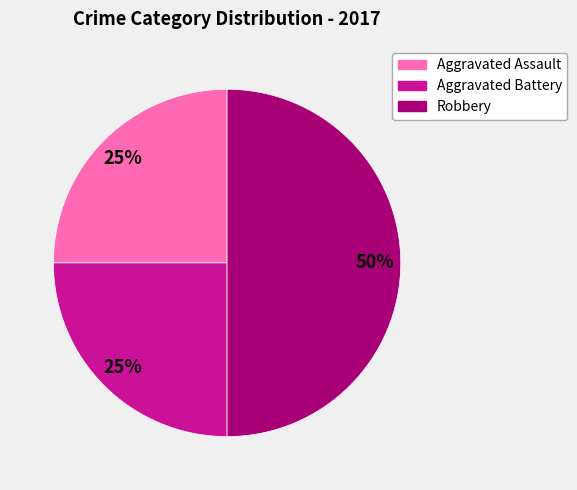

To the nearest percent, what is the difference between the largest and smallest slice percentages?

25%